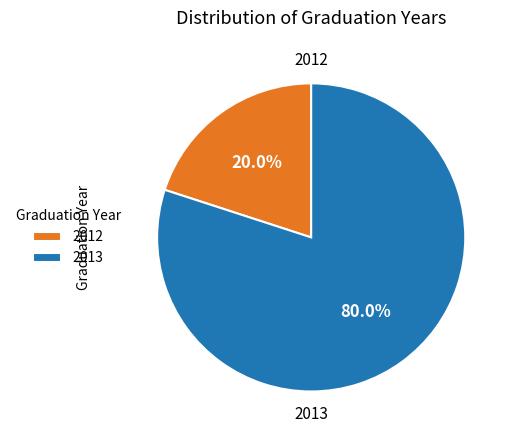

How much of the chart is everything except 2012?

80.0%